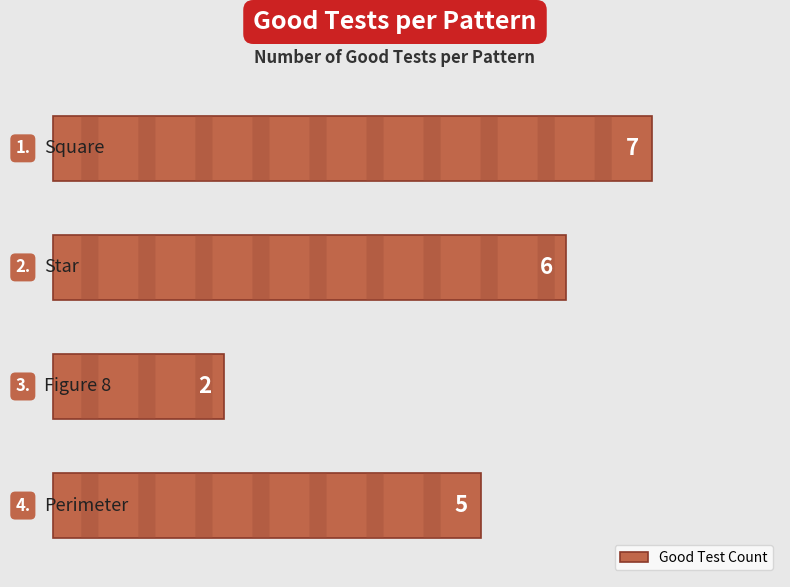

What is the maximum value shown in the chart?

7